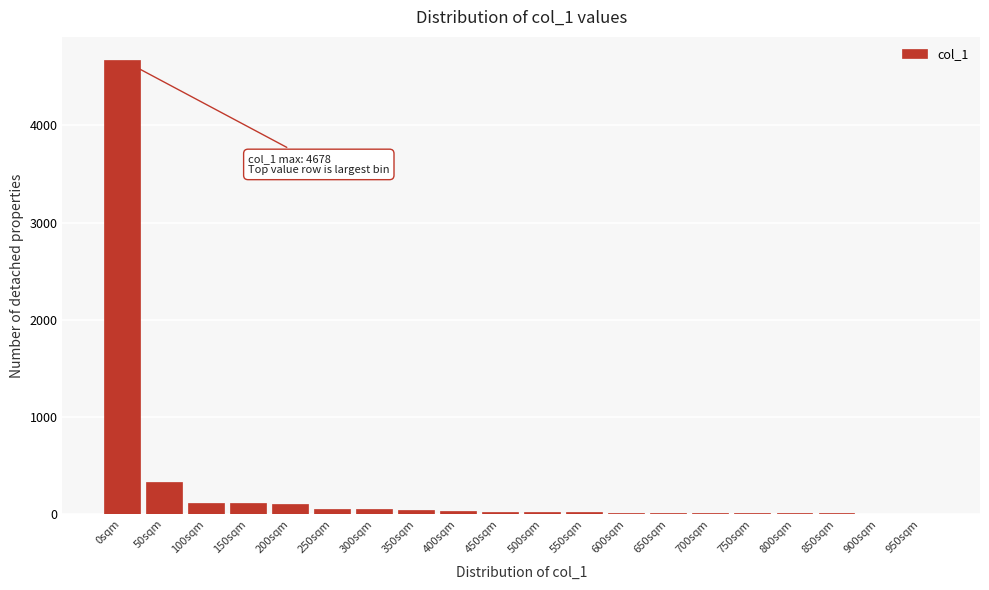

What is the maximum value shown in the chart?

4678